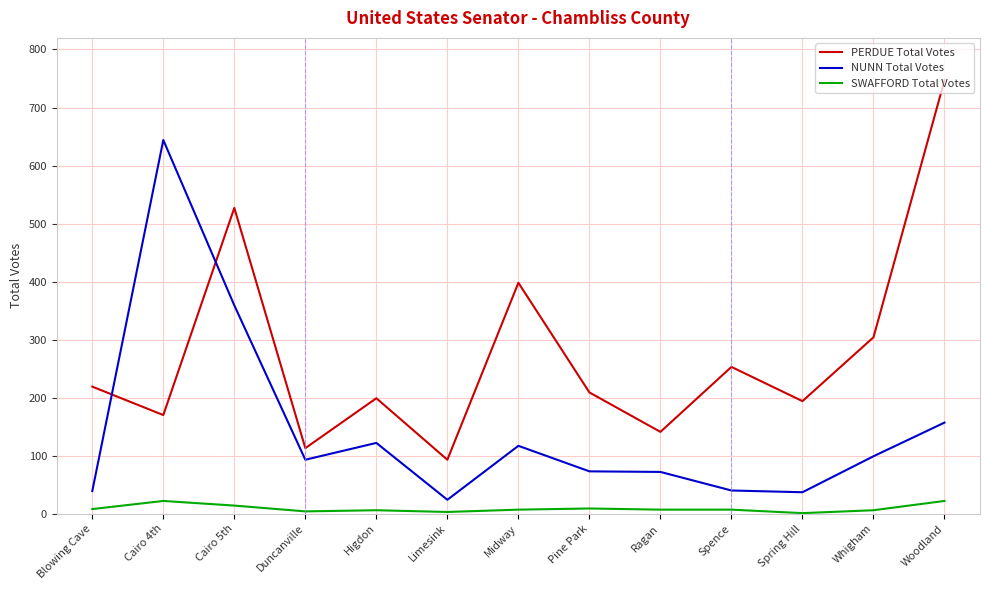

What is the greatest value displayed?

747